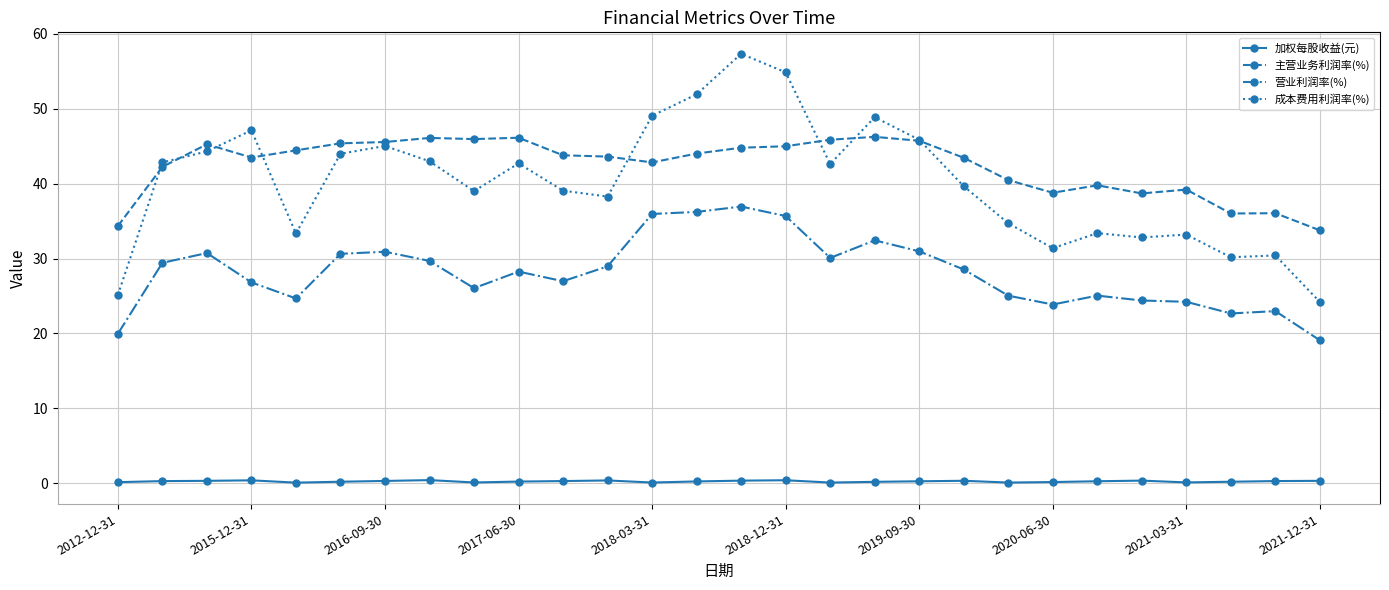

Count the number of data series in this chart.

4